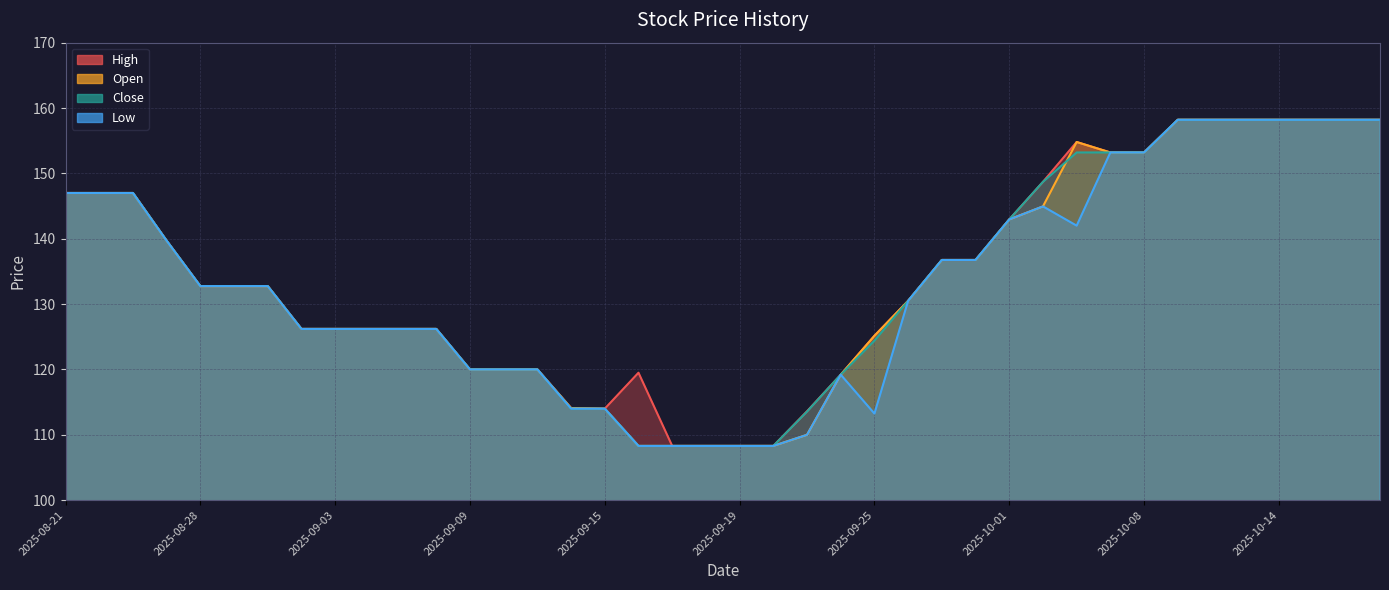

Between 2025-09-11 and 2025-10-15, which series saw the biggest shift?

High